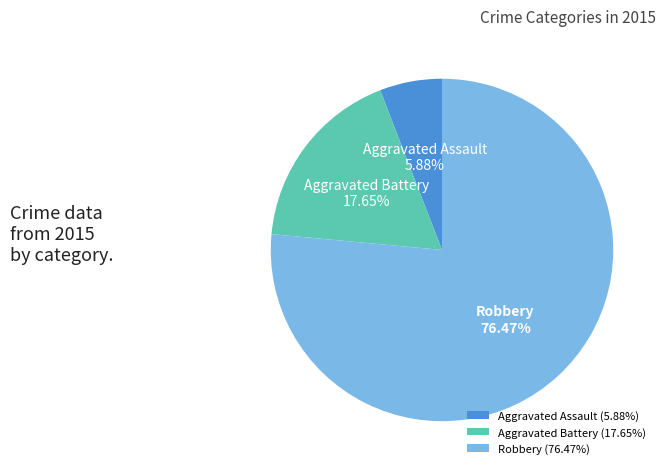

Which has a higher value, Robbery (76.47%) or Aggravated Battery (17.65%)?

Robbery (76.47%)